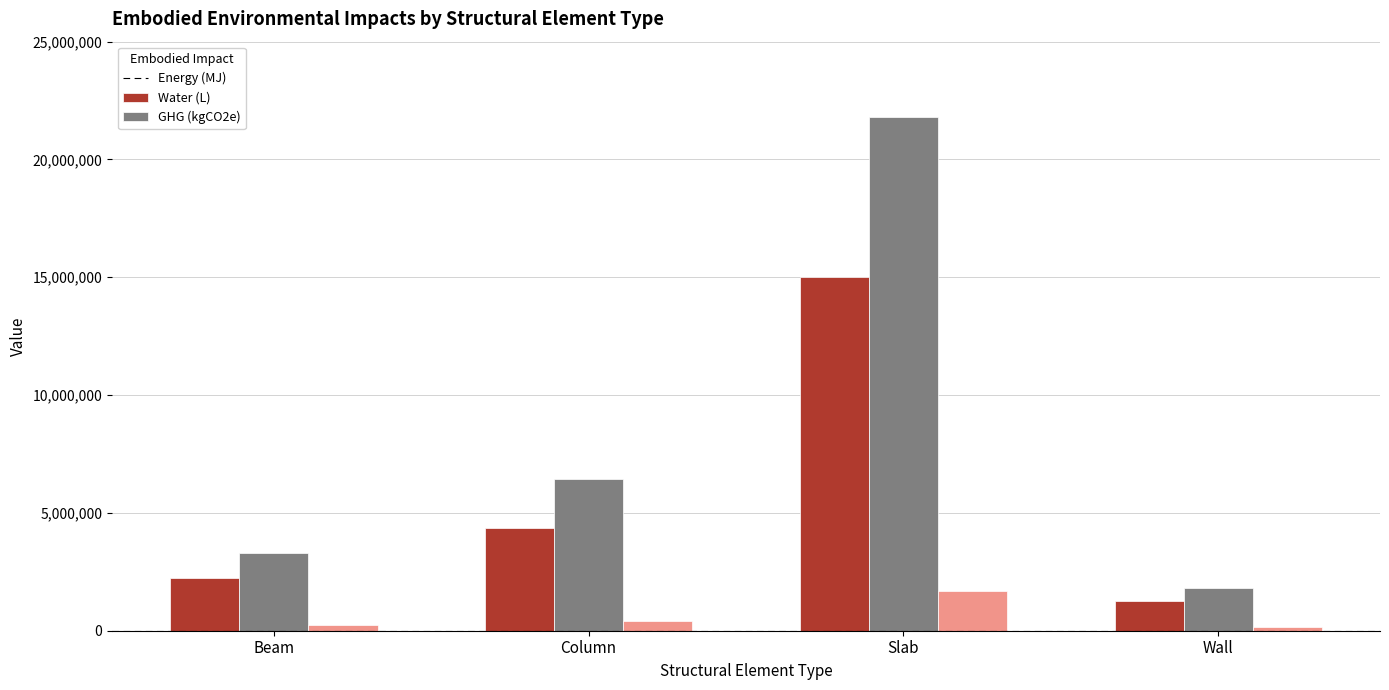

Count the number of data series in this chart.

3